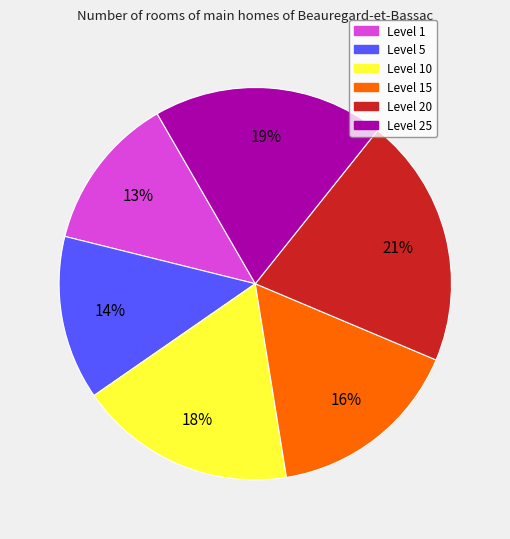

To the nearest percent, what is the difference between the largest and smallest slice percentages?

8%